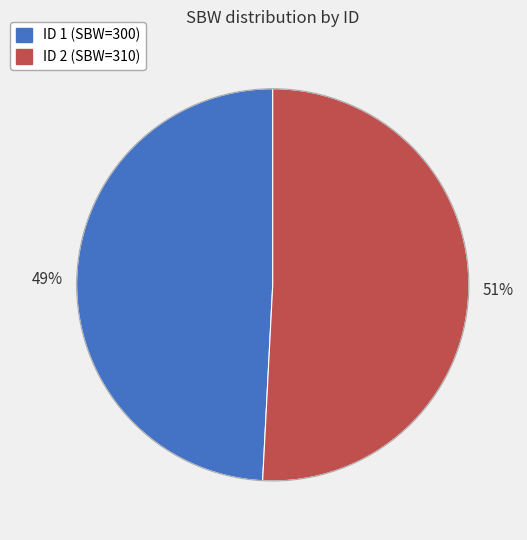

To the nearest percent, what is the average slice percentage?

50%